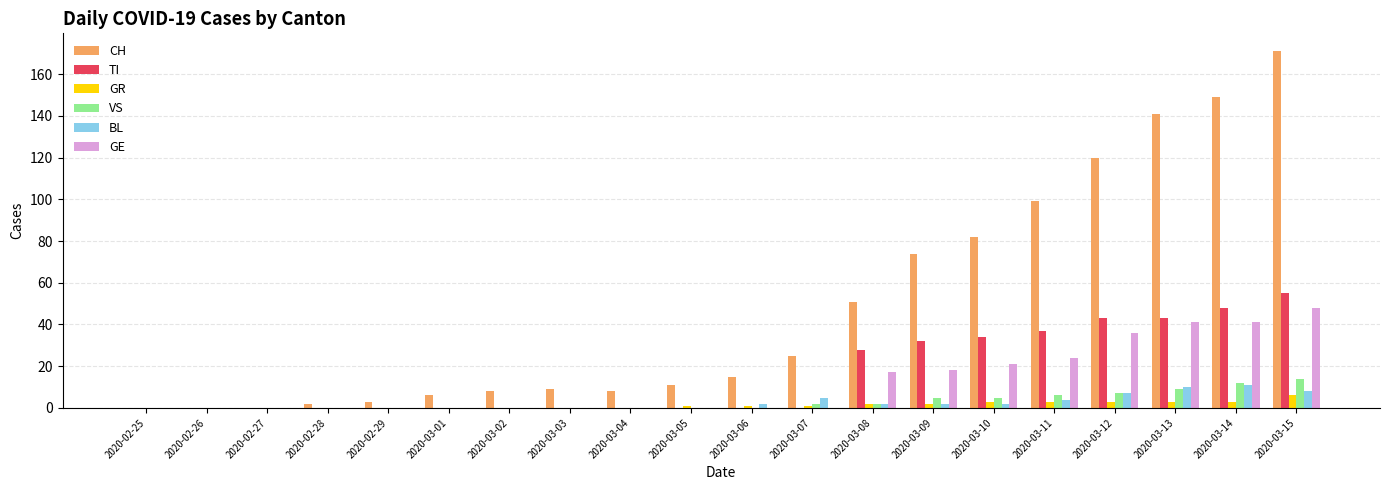

Reading right to left, list all the values displayed in this chart.

CH: 2020-03-15=171	2020-03-14=149	2020-03-13=141	2020-03-12=120	2020-03-11=99	2020-03-10=82	2020-03-09=74	2020-03-08=51	2020-03-07=25	2020-03-06=15	2020-03-05=11	2020-03-04=8	2020-03-03=9	2020-03-02=8	2020-03-01=6	2020-02-29=3	2020-02-28=2	2020-02-27=0	2020-02-26=0	2020-02-25=0
TI: 2020-03-15=55	2020-03-14=48	2020-03-13=43	2020-03-12=43	2020-03-11=37	2020-03-10=34	2020-03-09=32	2020-03-08=28	2020-03-07=0	2020-03-06=0	2020-03-05=0	2020-03-04=0	2020-03-03=0	2020-03-02=0	2020-03-01=0	2020-02-29=0	2020-02-28=0	2020-02-27=0	2020-02-26=0	2020-02-25=0
GR: 2020-03-15=6	2020-03-14=3	2020-03-13=3	2020-03-12=3	2020-03-11=3	2020-03-10=3	2020-03-09=2	2020-03-08=2	2020-03-07=1	2020-03-06=1	2020-03-05=1	2020-03-04=0	2020-03-03=0	2020-03-02=0	2020-03-01=0	2020-02-29=0	2020-02-28=0	2020-02-27=0	2020-02-26=0	2020-02-25=0
VS: 2020-03-15=14	2020-03-14=12	2020-03-13=9	2020-03-12=7	2020-03-11=6	2020-03-10=5	2020-03-09=5	2020-03-08=2	2020-03-07=2	2020-03-06=0	2020-03-05=0	2020-03-04=0	2020-03-03=0	2020-03-02=0	2020-03-01=0	2020-02-29=0	2020-02-28=0	2020-02-27=0	2020-02-26=0	2020-02-25=0
BL: 2020-03-15=8	2020-03-14=11	2020-03-13=10	2020-03-12=7	2020-03-11=4	2020-03-10=2	2020-03-09=2	2020-03-08=2	2020-03-07=5	2020-03-06=2	2020-03-05=0	2020-03-04=0	2020-03-03=0	2020-03-02=0	2020-03-01=0	2020-02-29=0	2020-02-28=0	2020-02-27=0	2020-02-26=0	2020-02-25=0
GE: 2020-03-15=48	2020-03-14=41	2020-03-13=41	2020-03-12=36	2020-03-11=24	2020-03-10=21	2020-03-09=18	2020-03-08=17	2020-03-07=0	2020-03-06=0	2020-03-05=0	2020-03-04=0	2020-03-03=0	2020-03-02=0	2020-03-01=0	2020-02-29=0	2020-02-28=0	2020-02-27=0	2020-02-26=0	2020-02-25=0